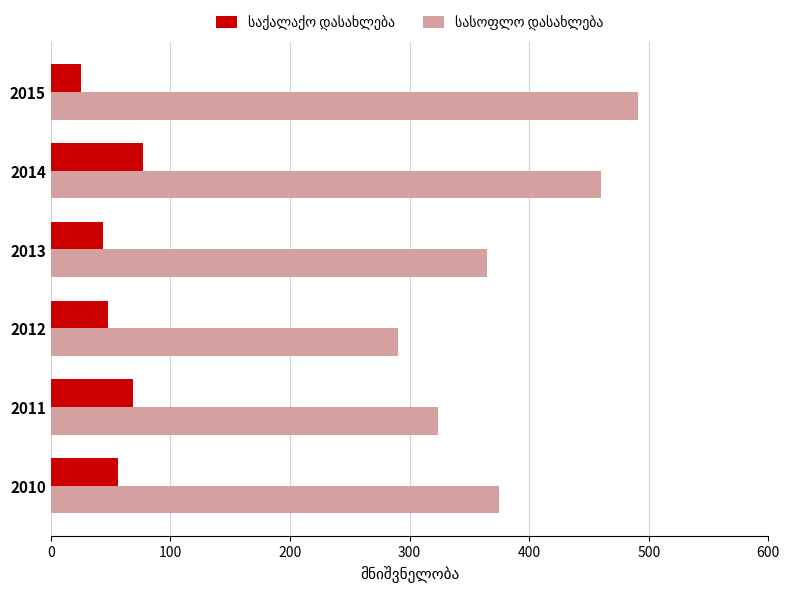

What is the difference between the highest and lowest values at 2014?

383